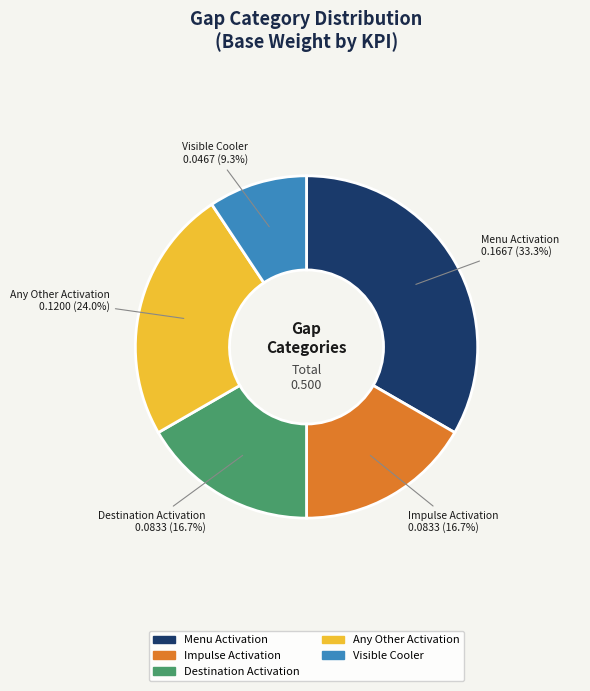

What percentage is NOT represented by Any Other Activation?

76.0%